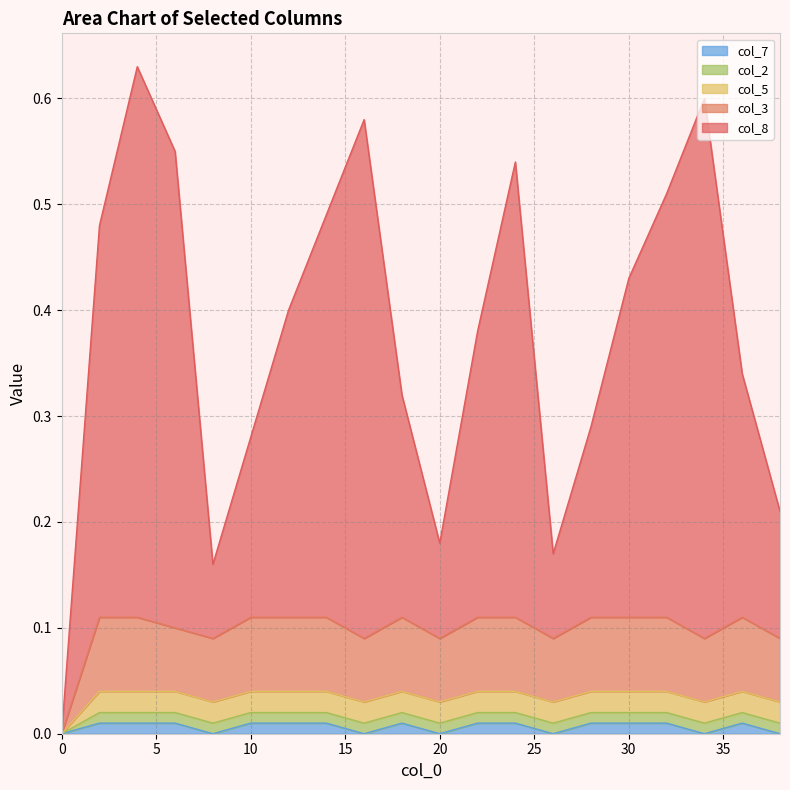

Count the col_3 values in the range 0 to 1.

20